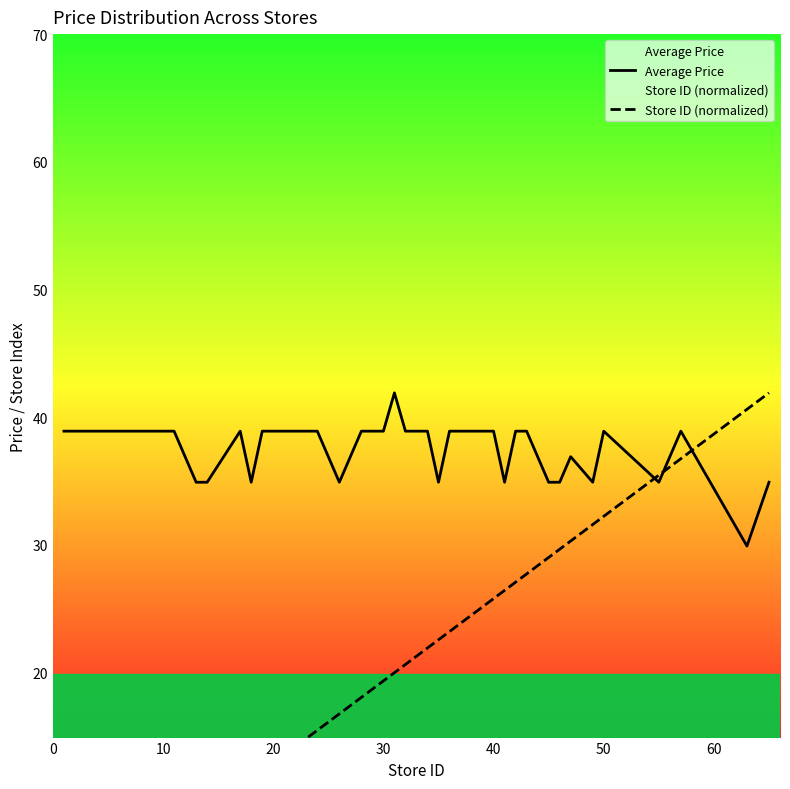

How many distinct data groups are displayed?

2